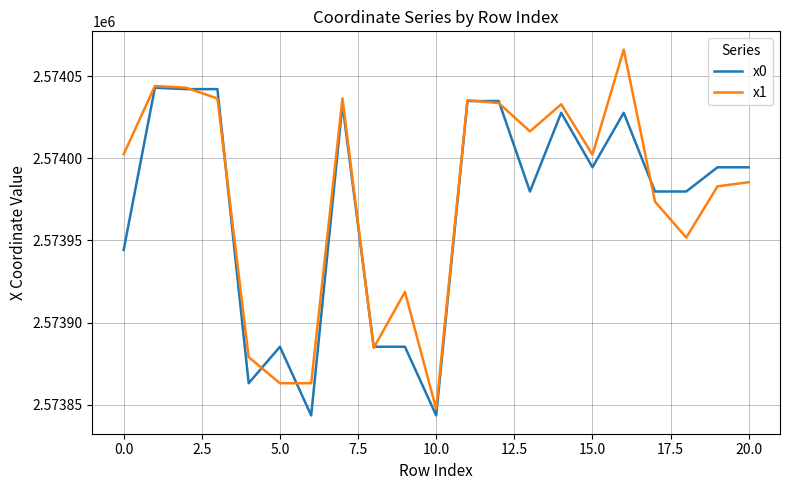

Does the chart display data point markers on the line(s)?

No